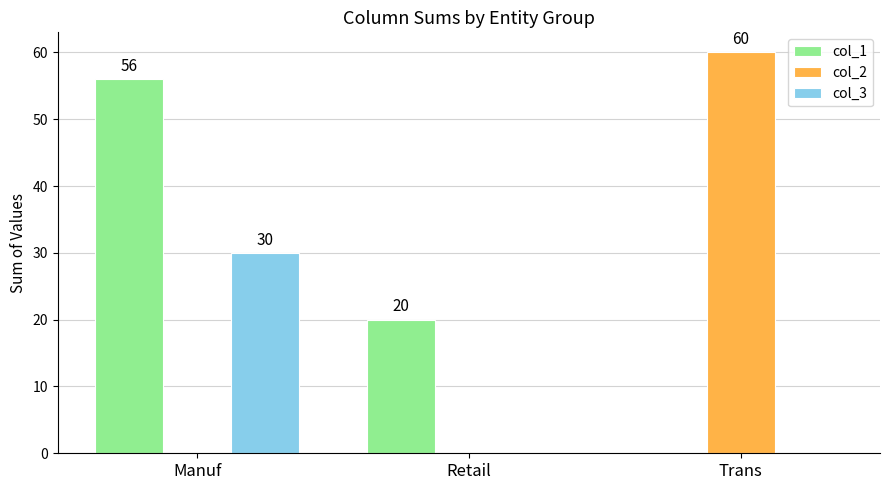

At which category is the sum across all series the highest?

Manuf